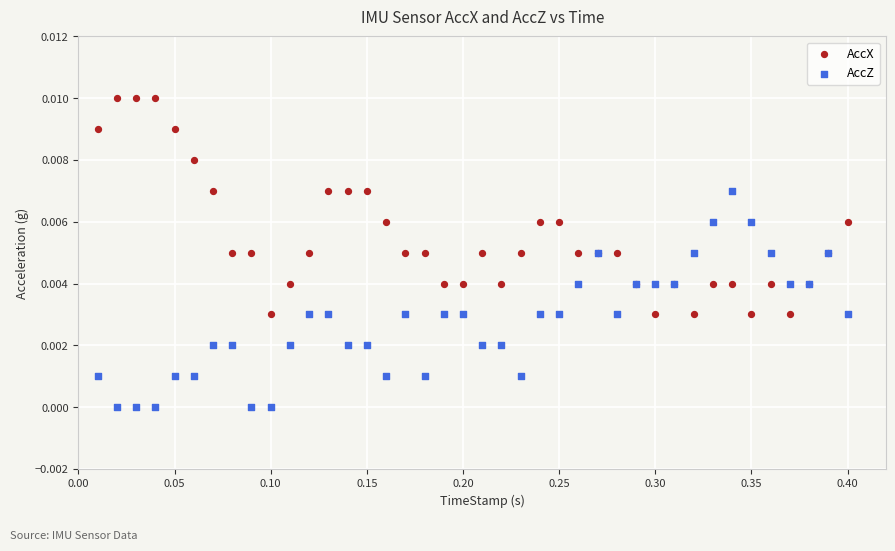

Which series contains the lowest Y value?

AccZ